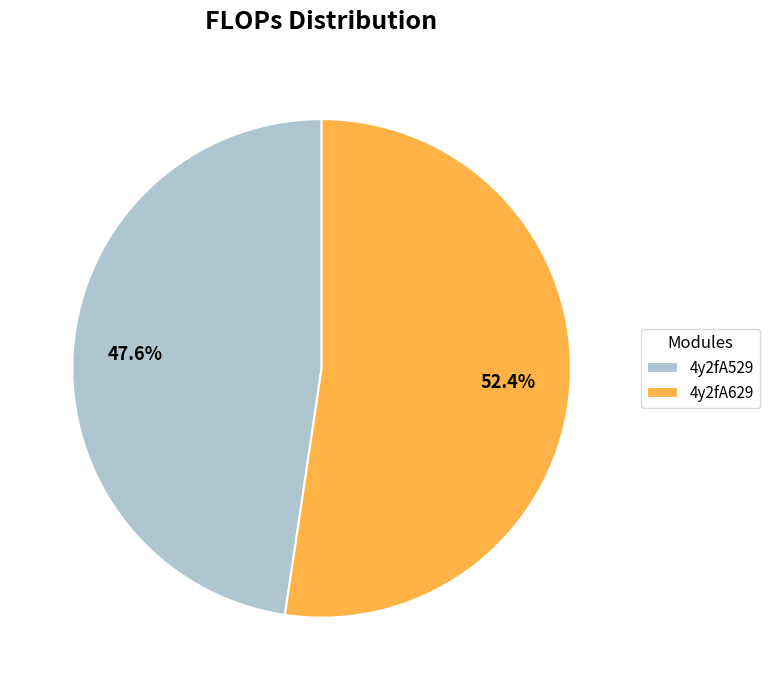

Which category has the smallest portion of the pie?

4y2fA529